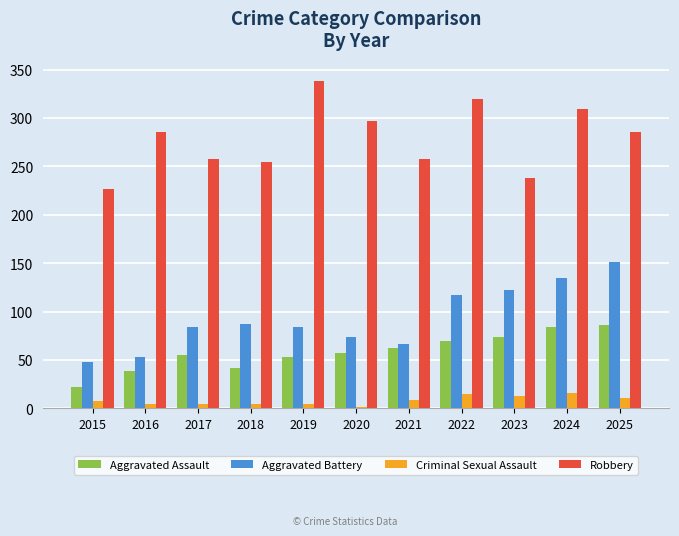

How many groups of bars are there?

11